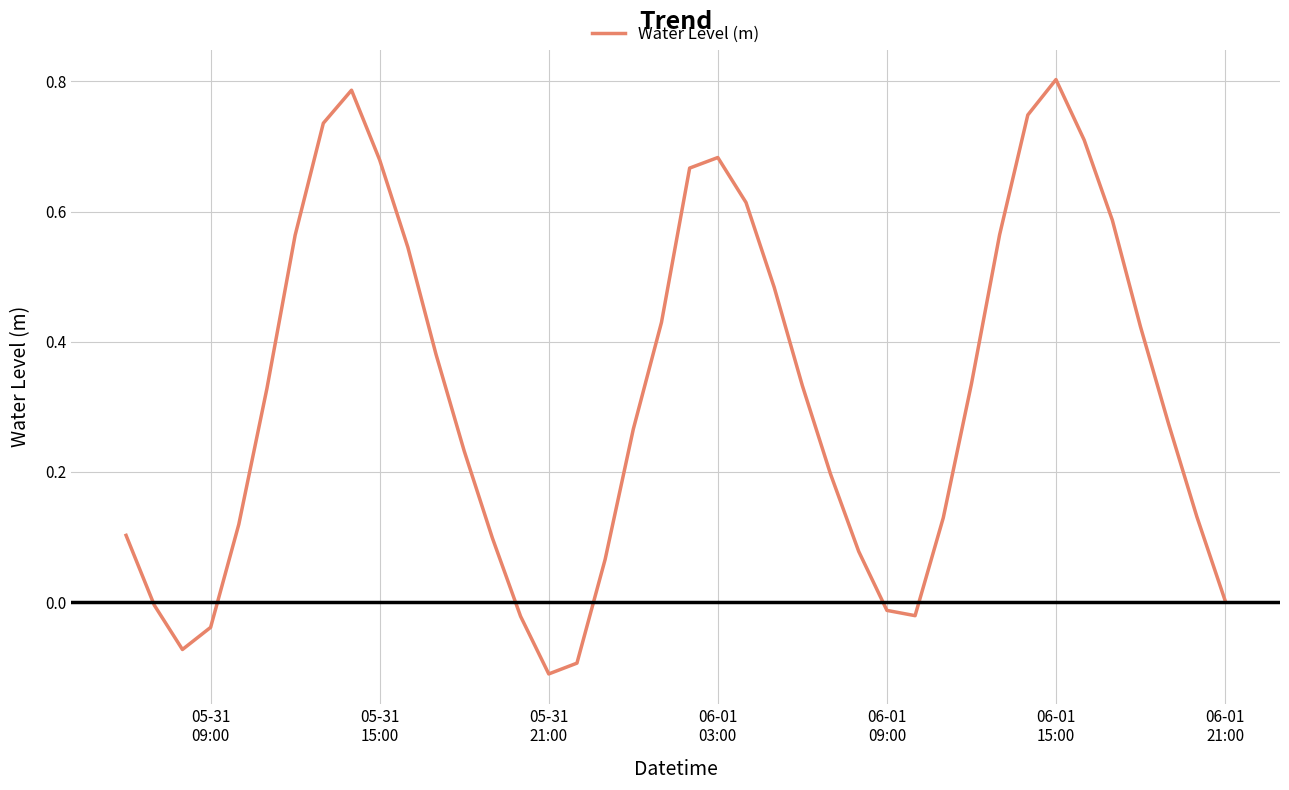

What is the difference between the maximum and minimum values?

0.9